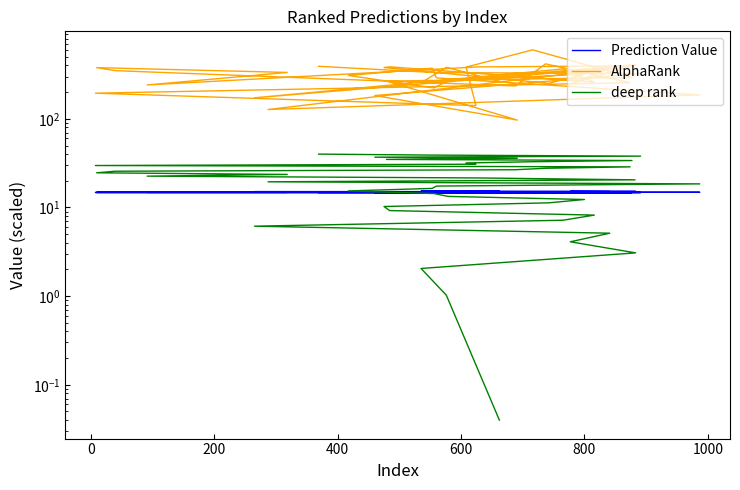

What is the difference between the maximum and minimum values in the AlphaRank series?

503.2